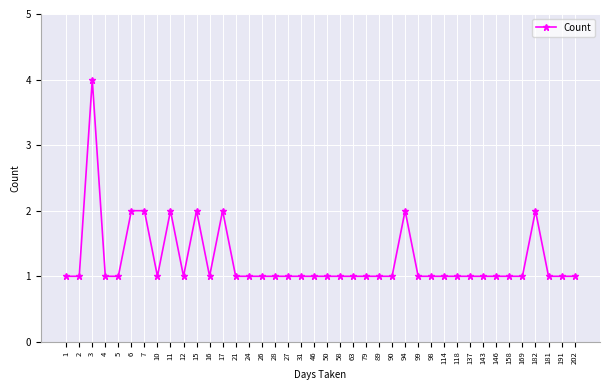

What is the difference between the values at 46 and 3?

3